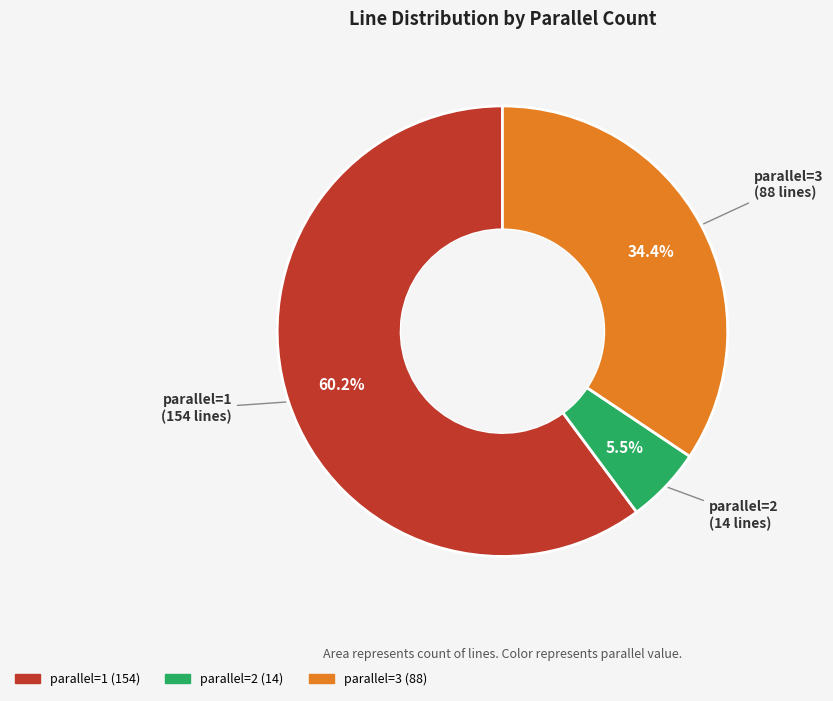

Is there a majority slice in this chart?

Yes